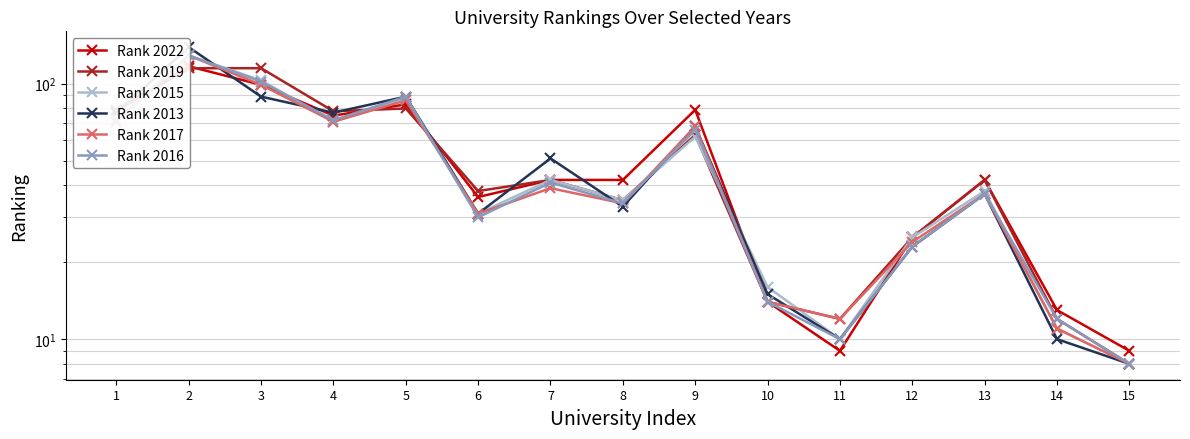

Reading left to right, what are all the values shown in this chart?

Rank 2022: 79	117	99	75	83	36	42	42	79	14	9	25	42	13	9
Rank 2019: 78	115	115	78	80	38	42	35	63	14	12	25	42	12	8
Rank 2015: 71	129	103	71	88	31	42	35	62	16	10	25	38	11	8
Rank 2013: 77	139	89	77	89	31	51	33	68	15	10	23	37	10	8
Rank 2017: 71	129	99	71	86	31	39	34	68	14	12	24	37	11	8
Rank 2016: 72	129	102	72	89	30	41	34	66	14	10	23	37	12	8